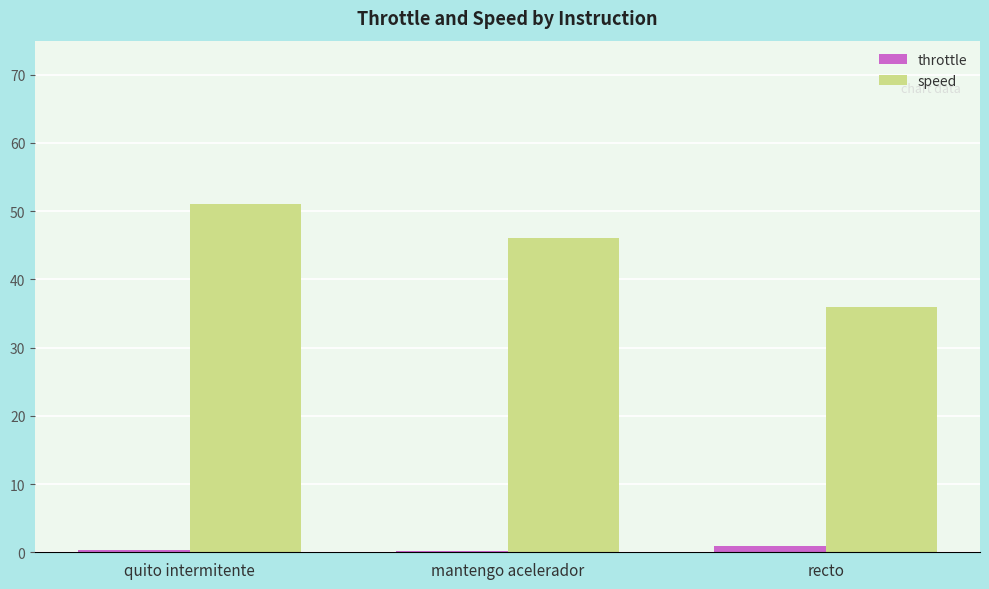

Where is speed nearest to the value 43?

mantengo acelerador